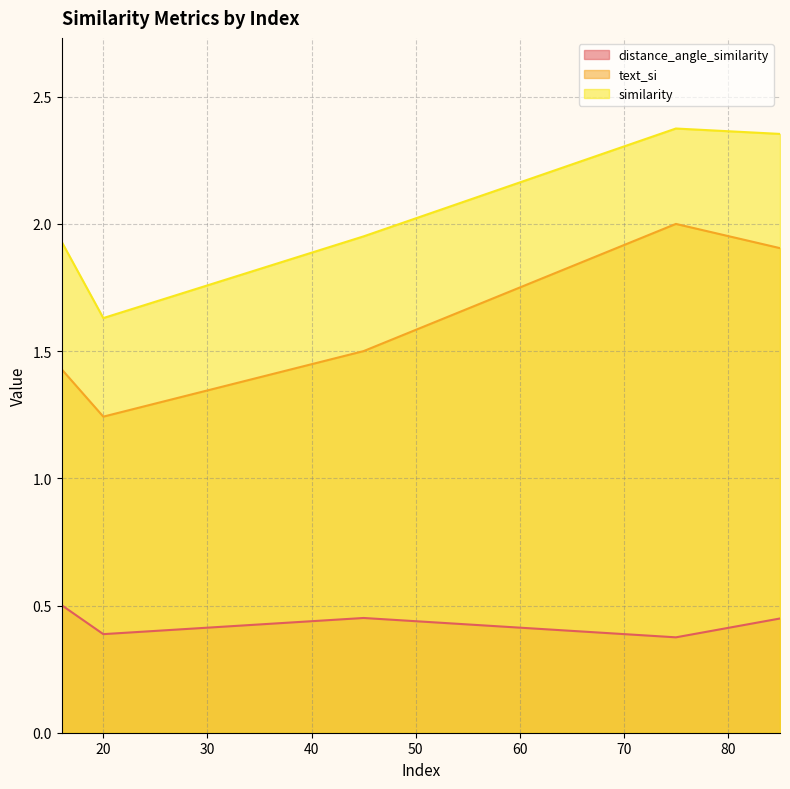

How many series are shown in this chart?

3